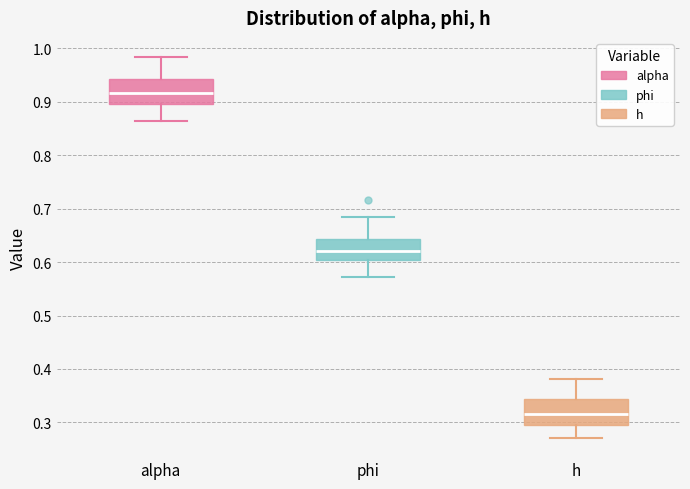

Which box has the lowest median line?

h